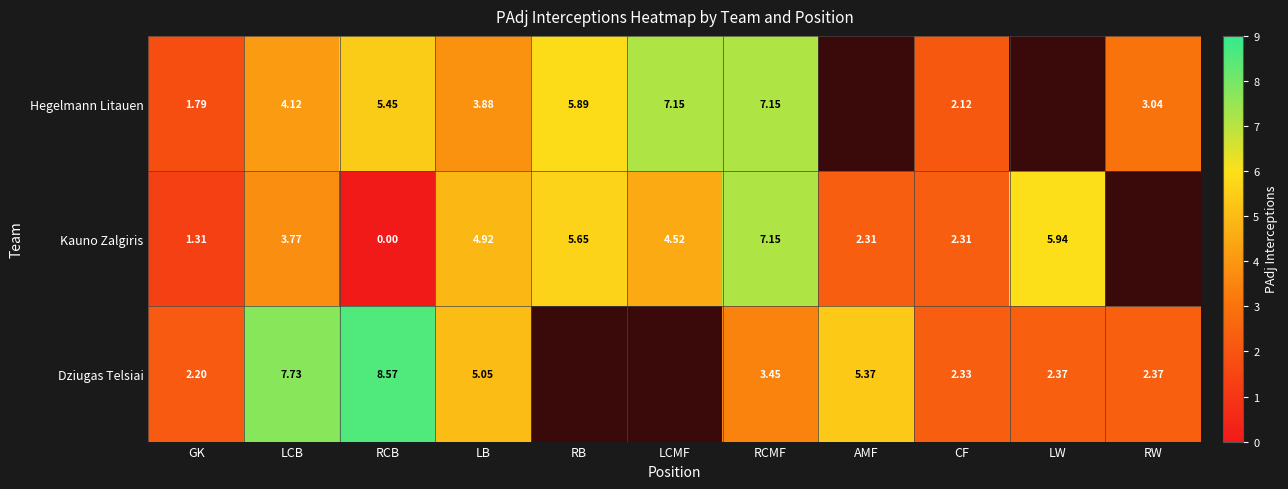

At which category is the sum across all series the highest?

RCMF